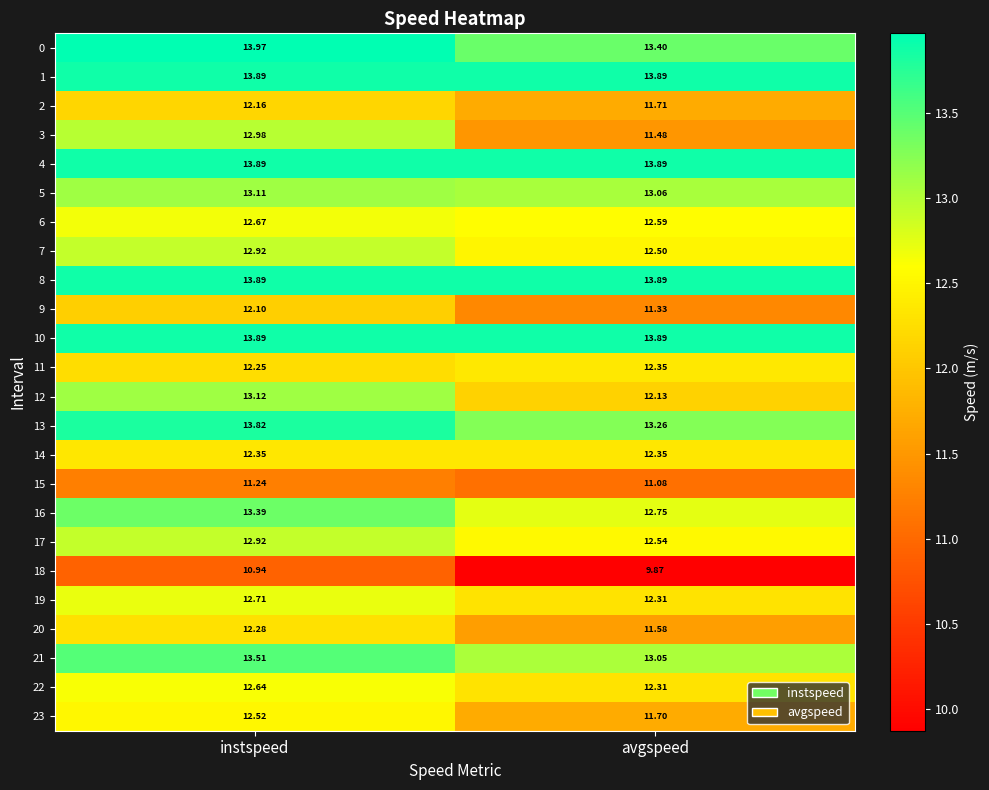

At which label is 16 closest to 13?

avgspeed